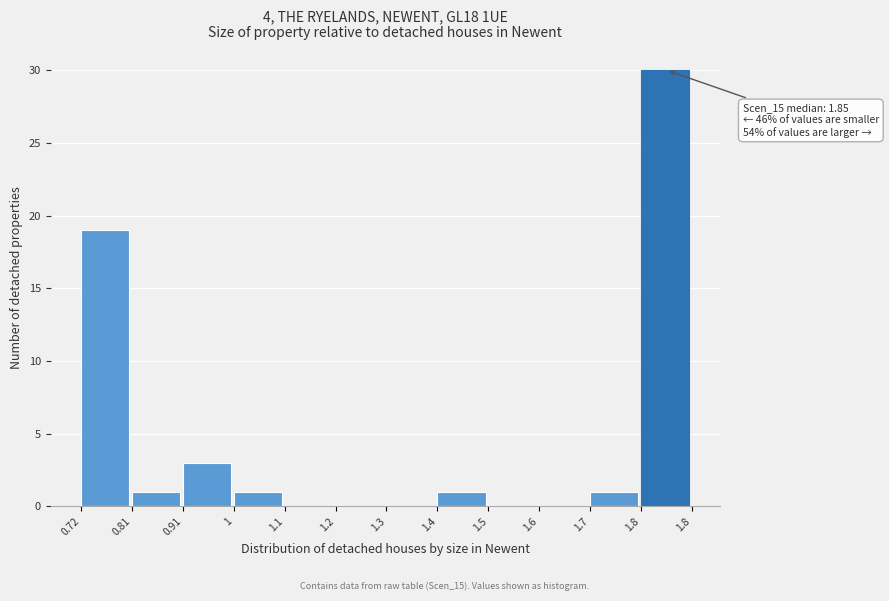

Reading left to right, transcribe all the data shown in this chart.

0.72=19	0.81=1	0.91=3	1=1	1.1=0	1.2=0	1.3=0	1.4=1	1.5=0	1.6=0	1.7=1	1.8=30